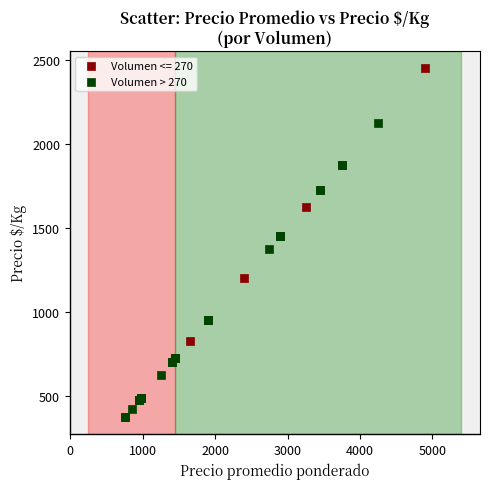

Which series has the widest spread of Y values?

Volumen <= 270